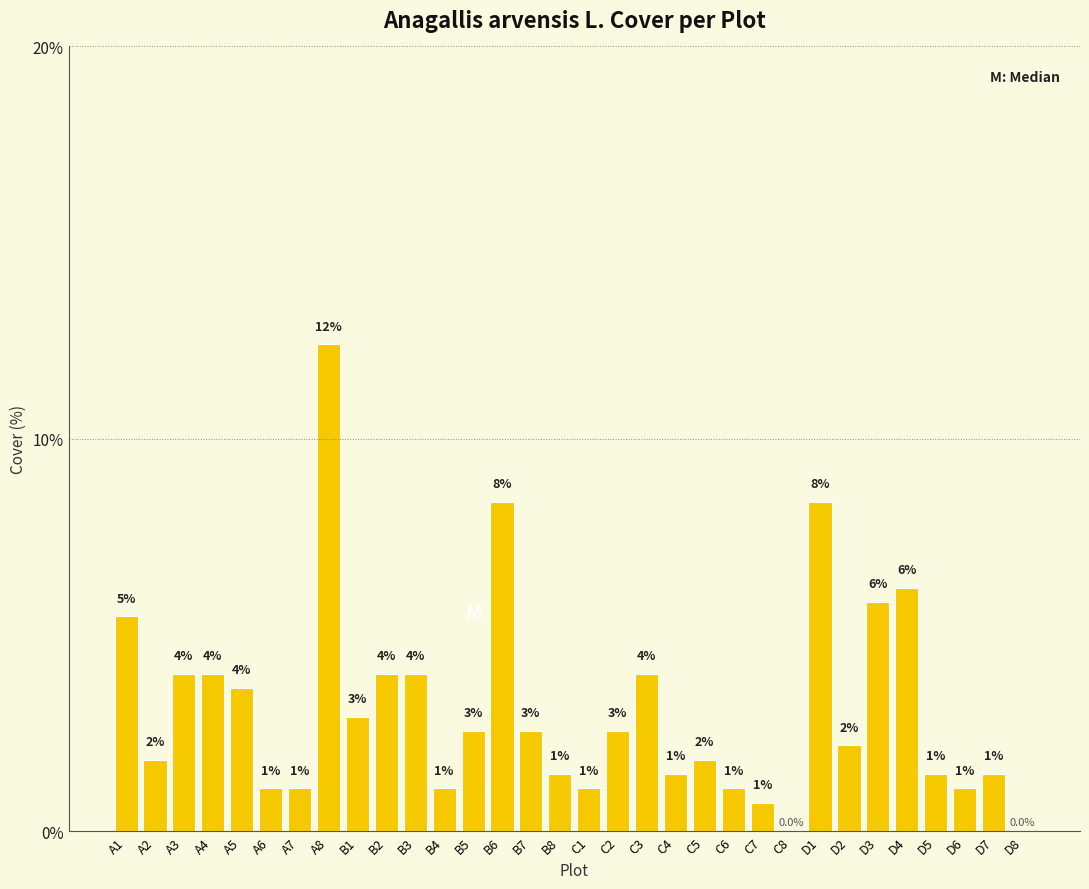

What is the sum of the values at D1 and B6?

16.8